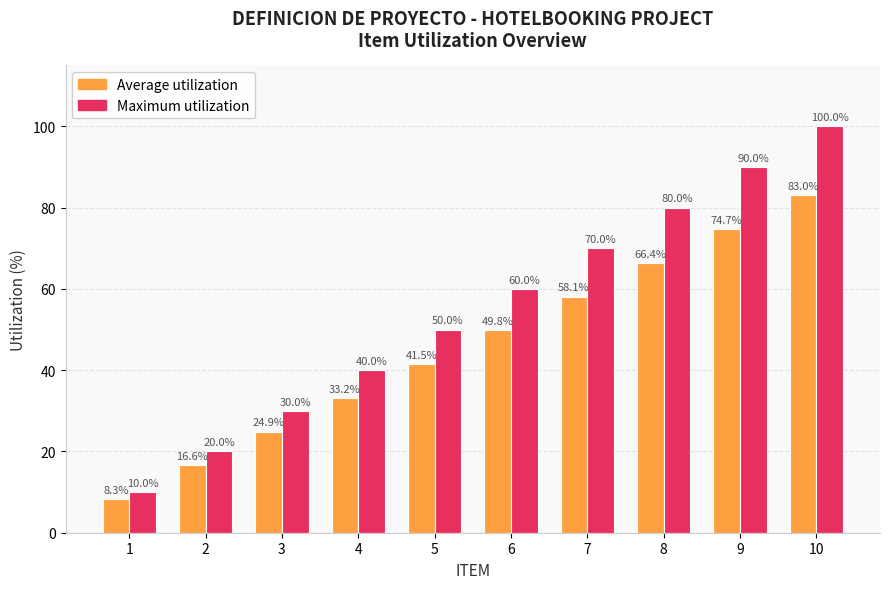

At which label does Average utilization first exceed 49?

6